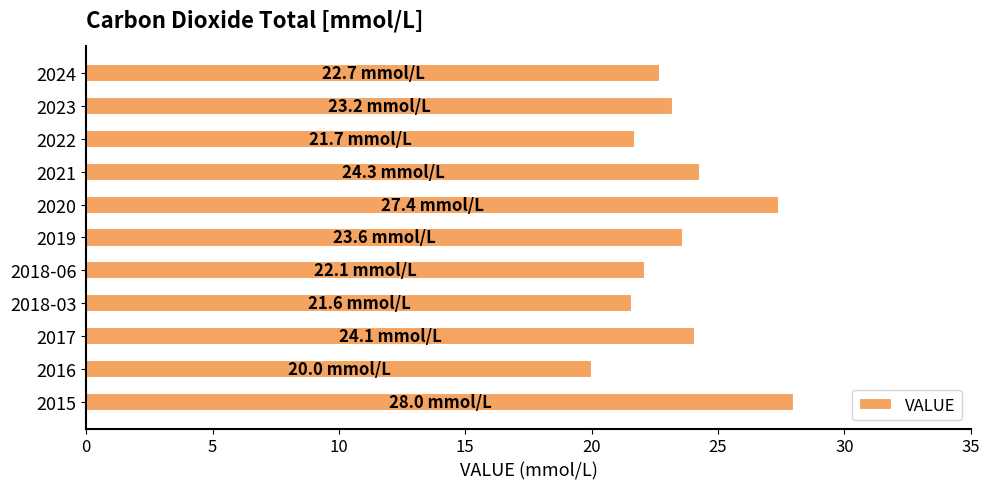

What is the difference between the maximum and minimum values?

8.0